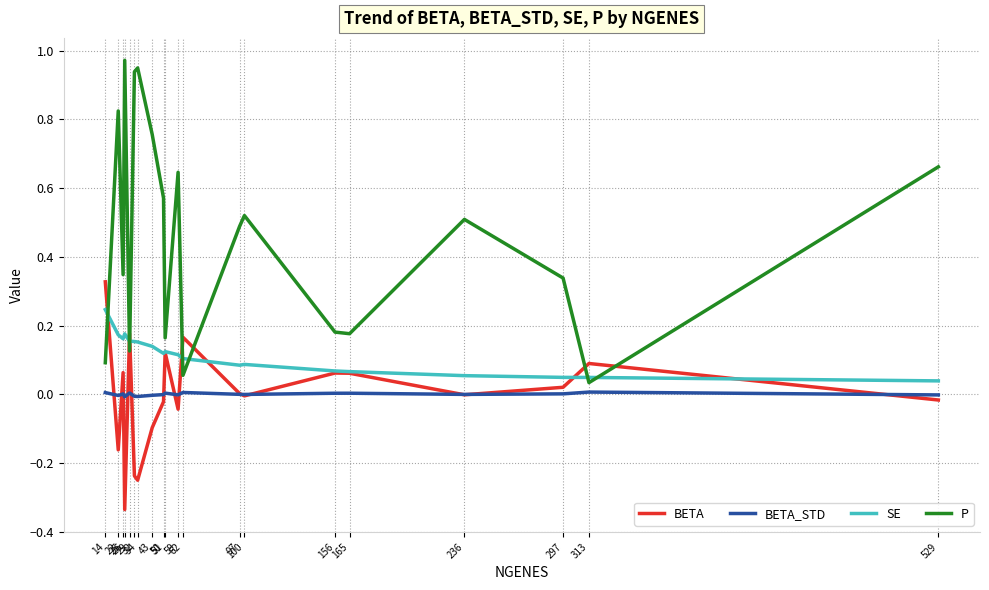

True or false: P and BETA intersect in this chart.

True